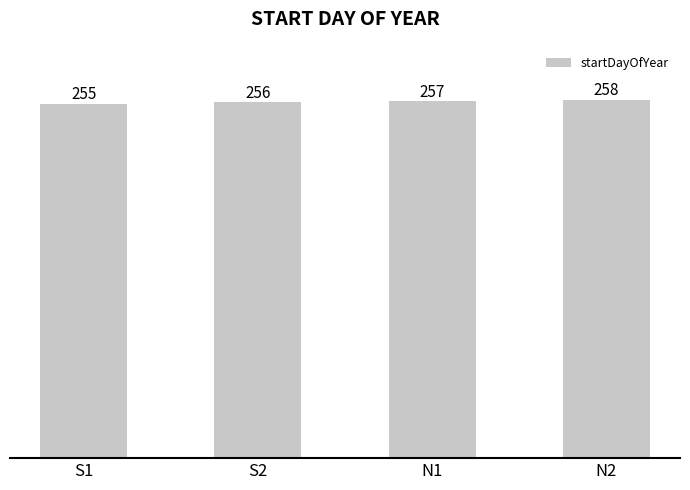

Rank the categories by value from highest to lowest.

N2, N1, S2, S1